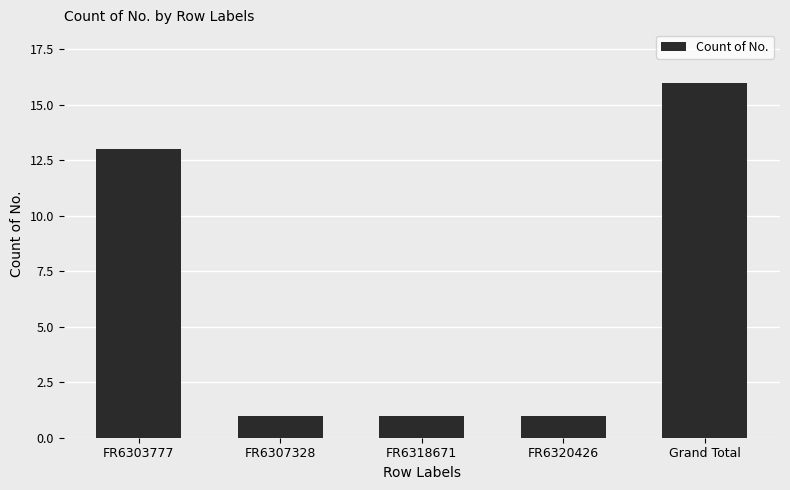

What is the maximum value shown in the chart?

16